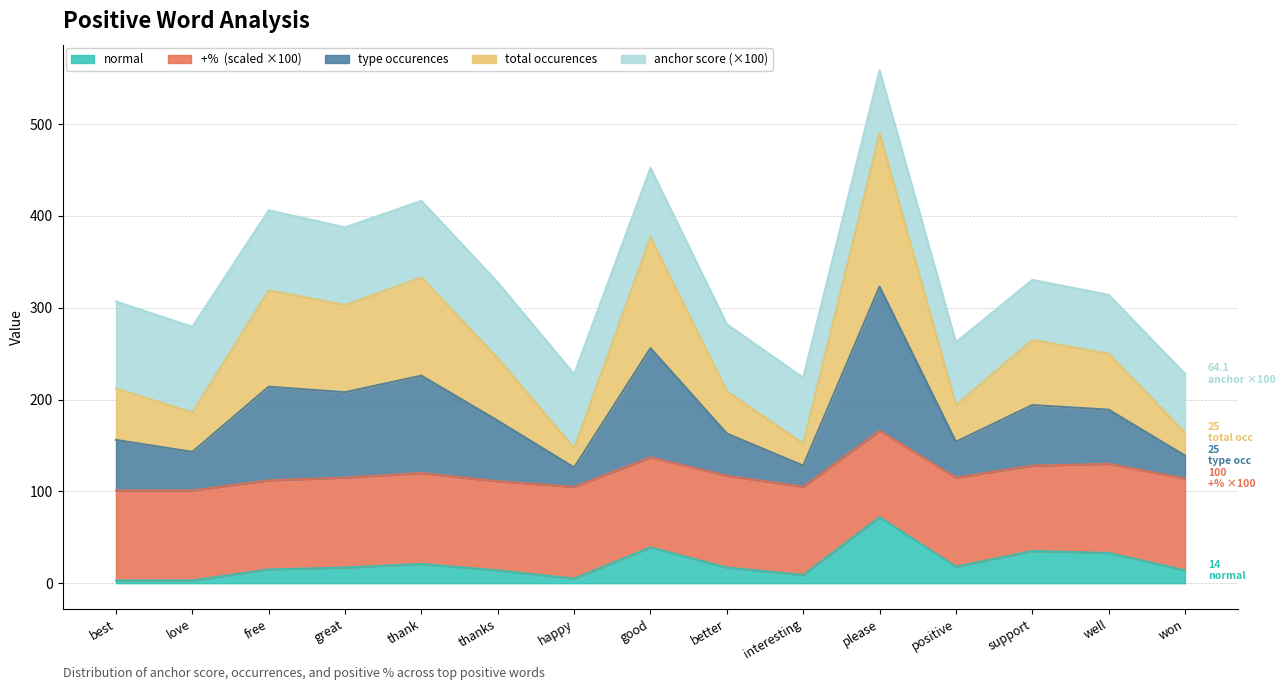

How many categories are shown in the chart?

15